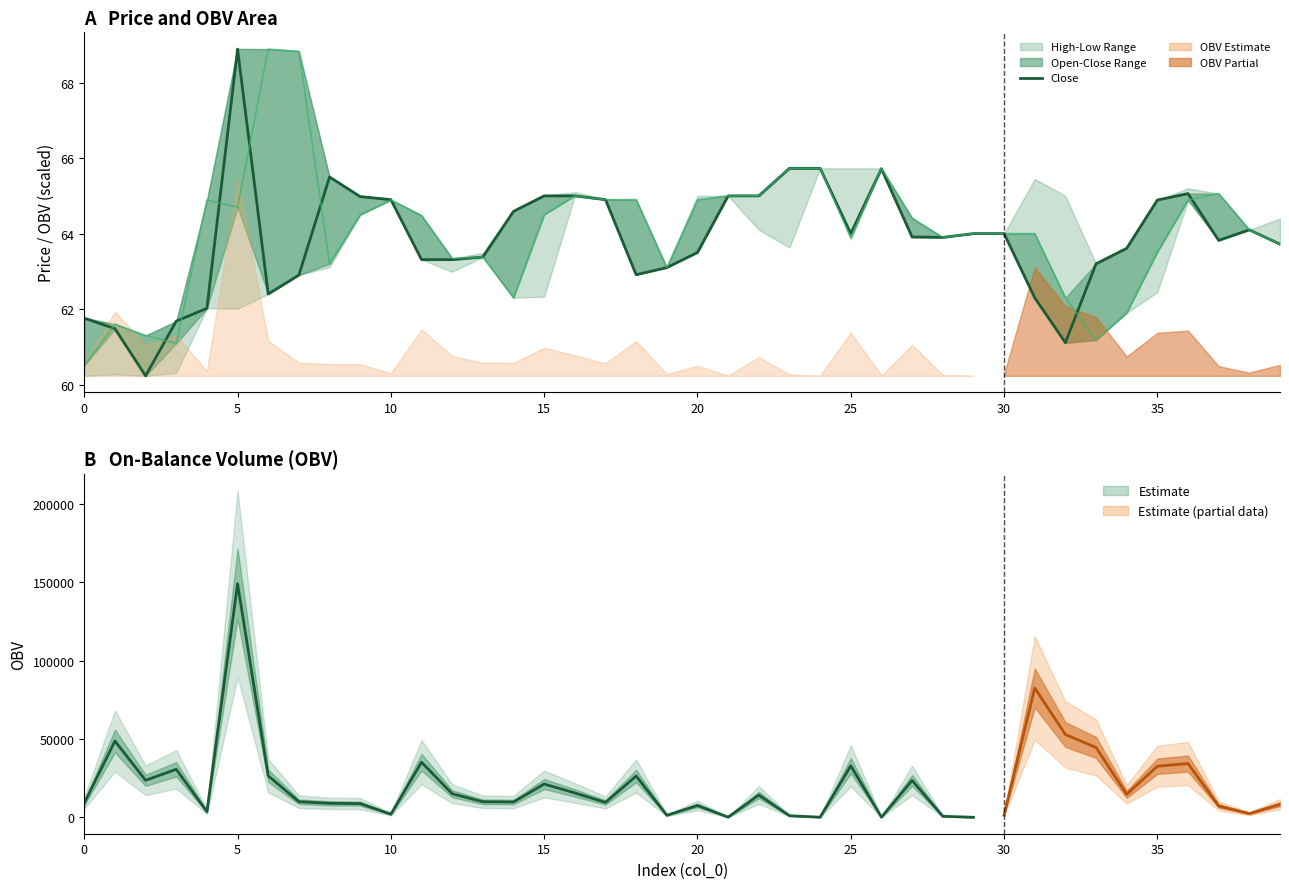

What is the value of the high point at the 32nd from the left?

65.5